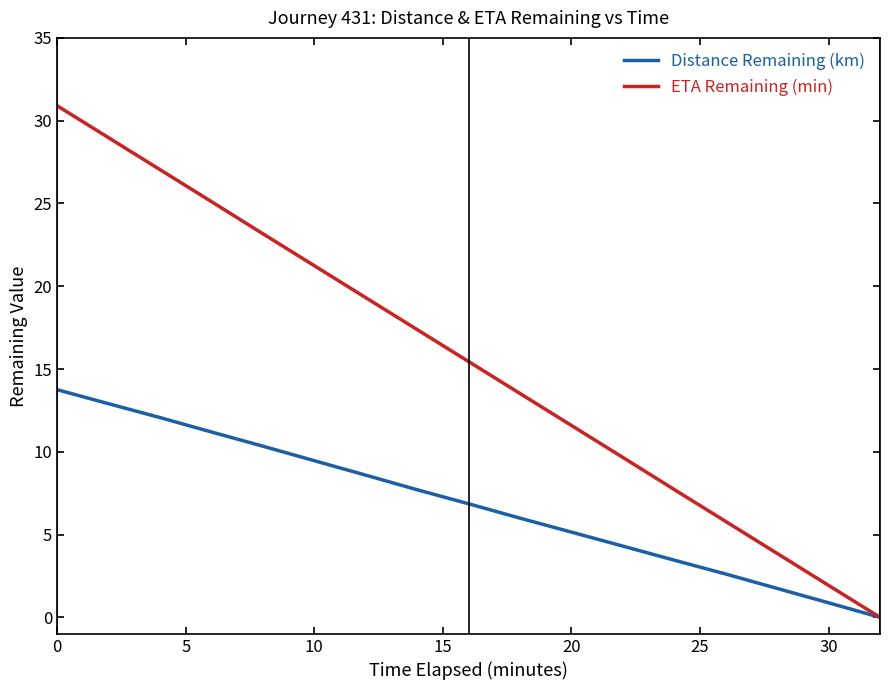

List the series in order of their peak value, highest first.

ETA Remaining (min), Distance Remaining (km)